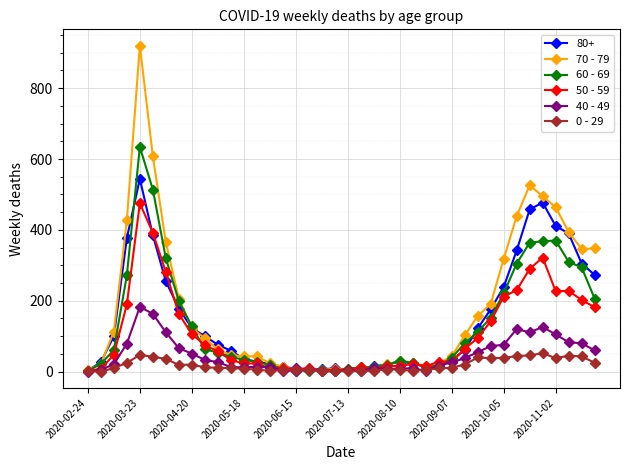

True or false: 60 - 69 has more than 0 points higher than both neighbors.

True